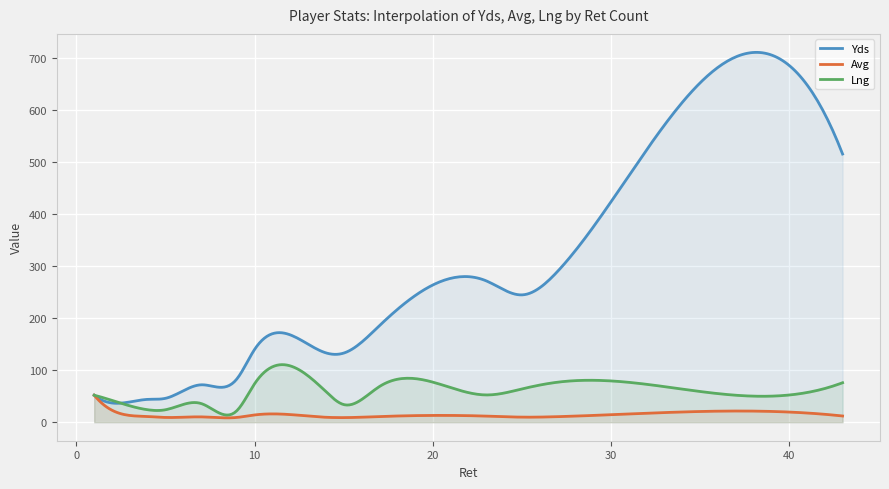

Which label corresponds to the smallest value in the chart?

15